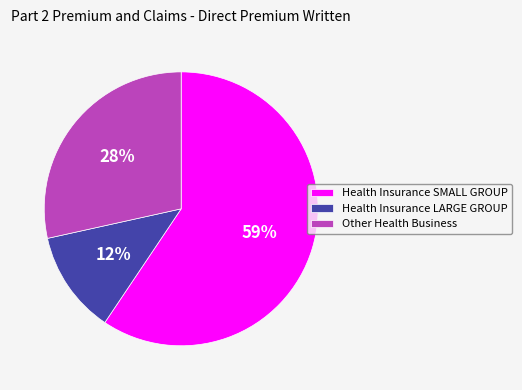

Which slice is the smallest?

Health Insurance LARGE GROUP